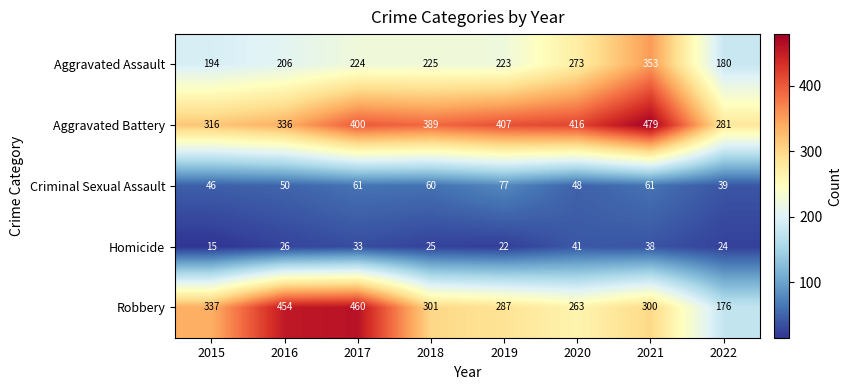

List the series in order of their peak value, lowest first.

Homicide, Criminal Sexual Assault, Aggravated Assault, Robbery, Aggravated Battery